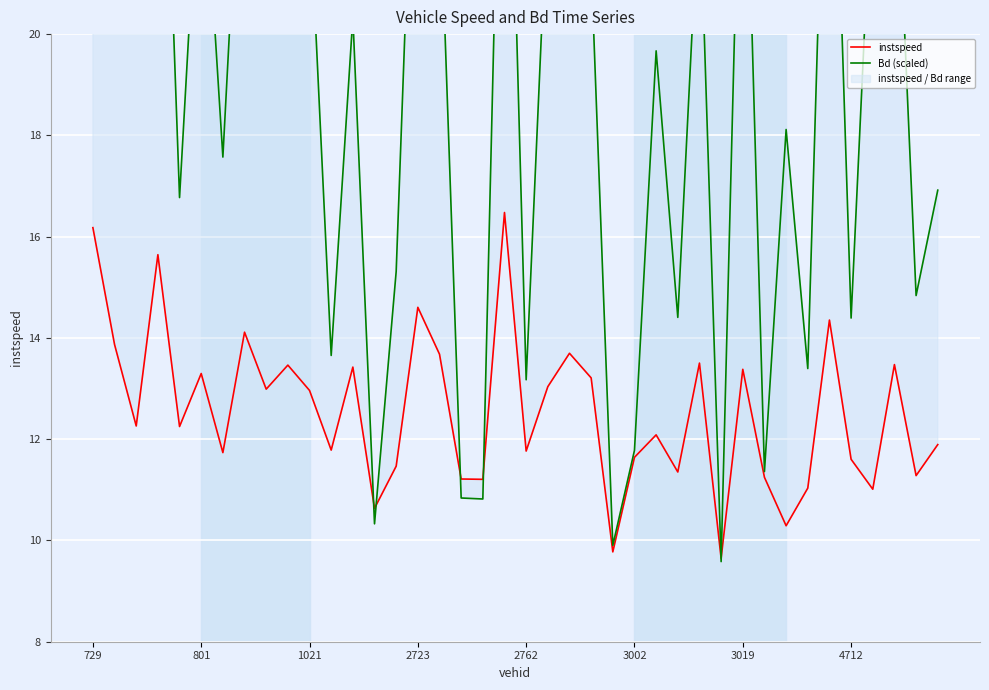

Is the value of instspeed at 2762 greater than the value of Bd (scaled) at 30?

No